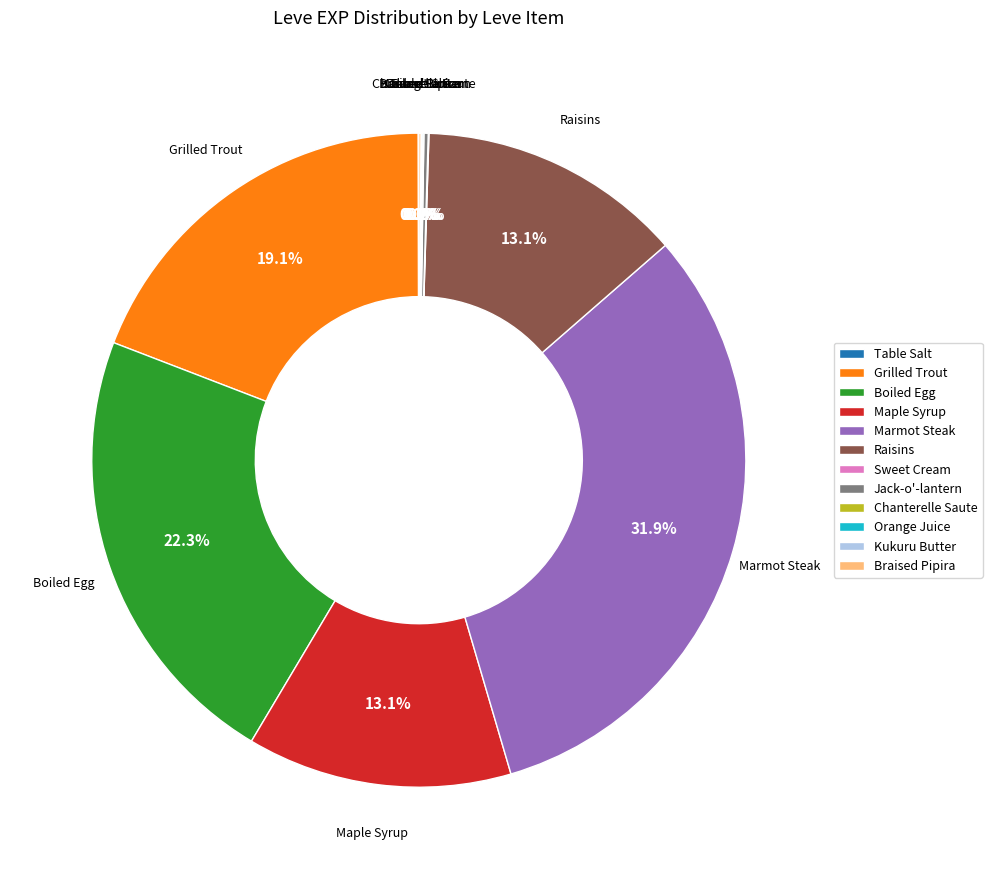

Which category has the biggest portion of the pie?

Marmot Steak